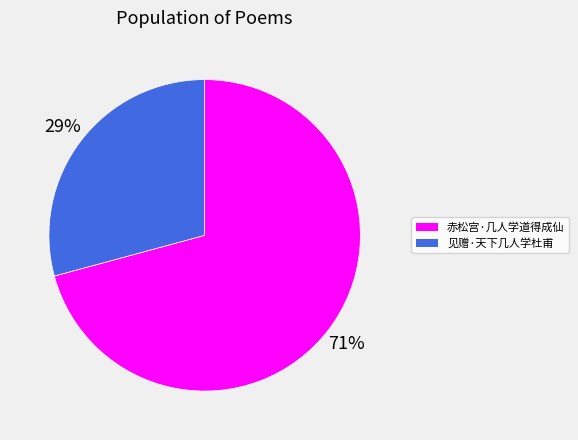

Rank the categories by value from highest to lowest.

赤松宫·几人学道得成仙, 见赠·天下几人学杜甫